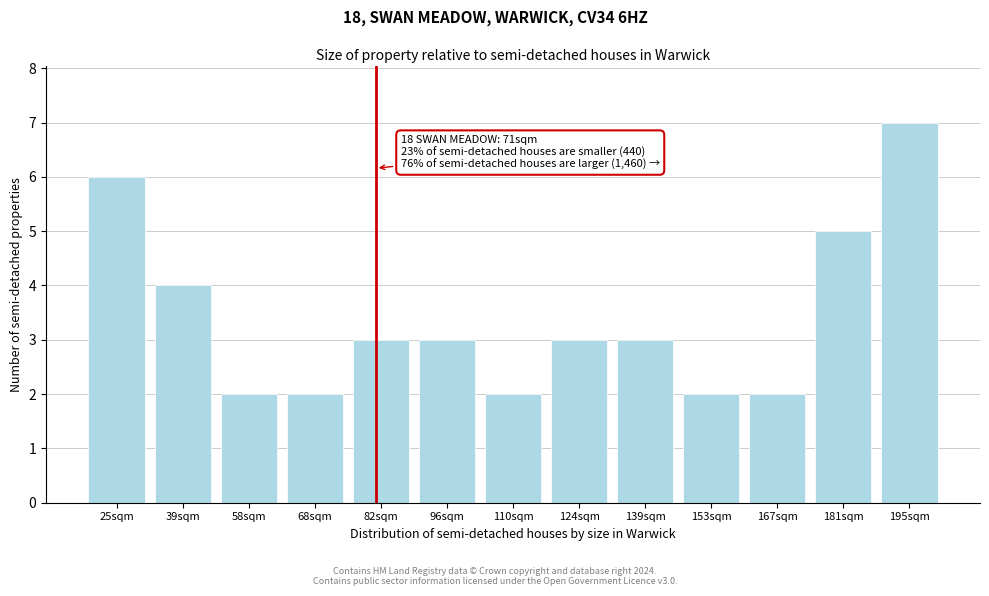

Reading left to right, extract all data points from this chart.

6	4	2	2	3	3	2	3	3	2	2	5	7